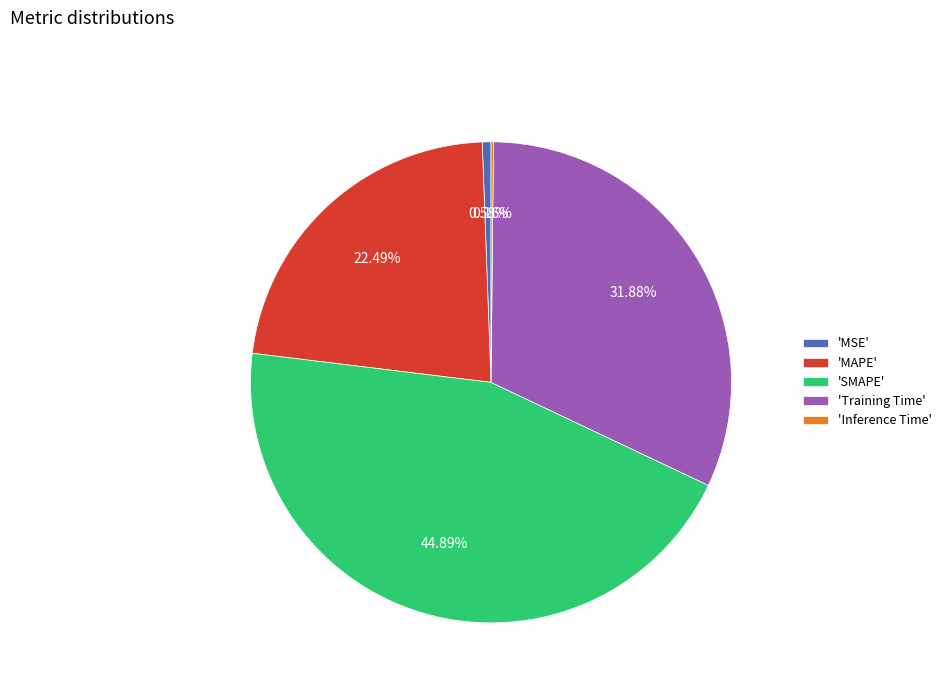

Which has a higher value, 'MSE' or 'MAPE'?

'MAPE'